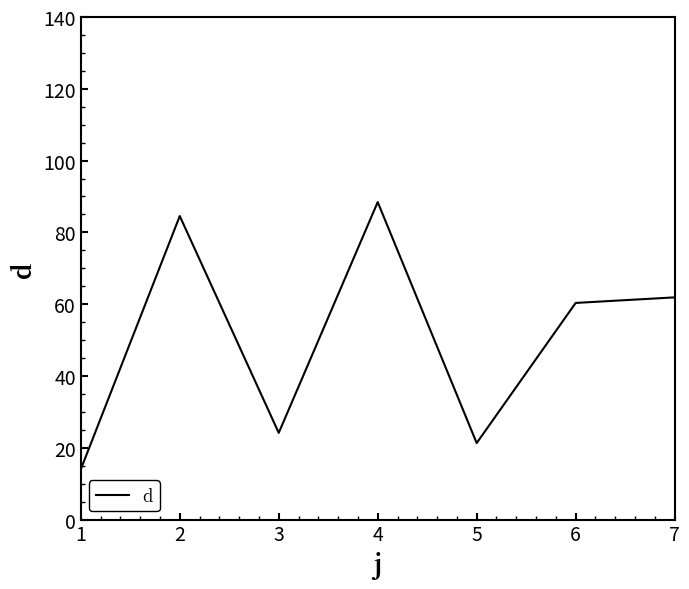

Count the number of data series in this chart.

1